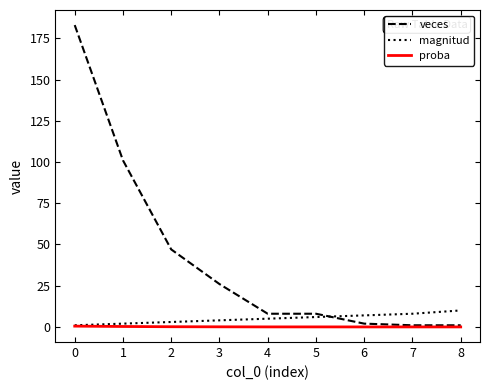

Rank the series by their maximum value, from highest to lowest.

veces, magnitud, proba